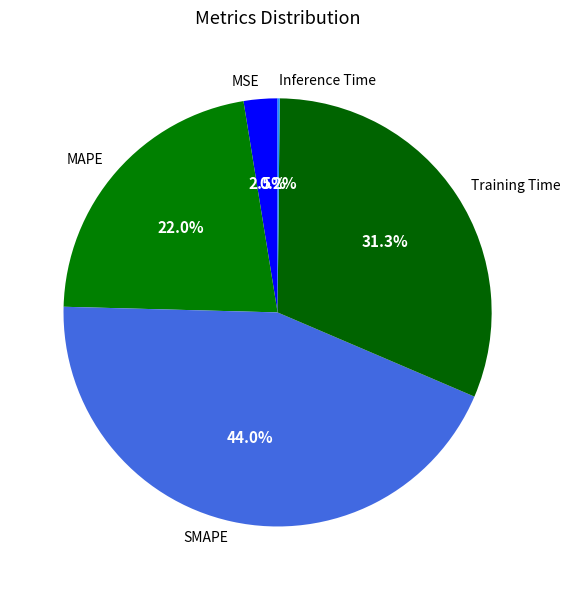

What percentage is the SMAPE slice, to the nearest percent?

44%